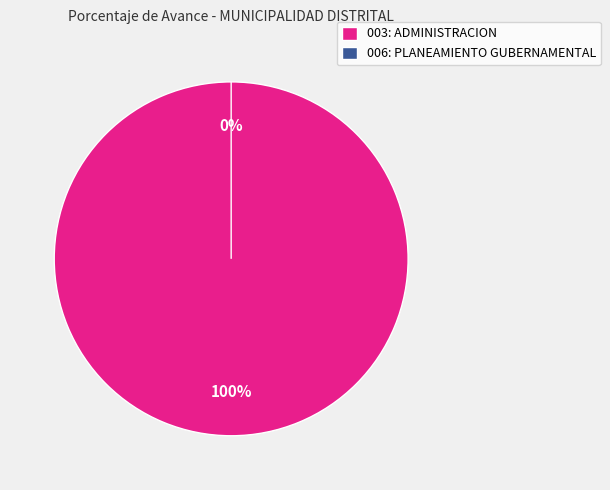

To the nearest percent, what is the average slice percentage?

50%